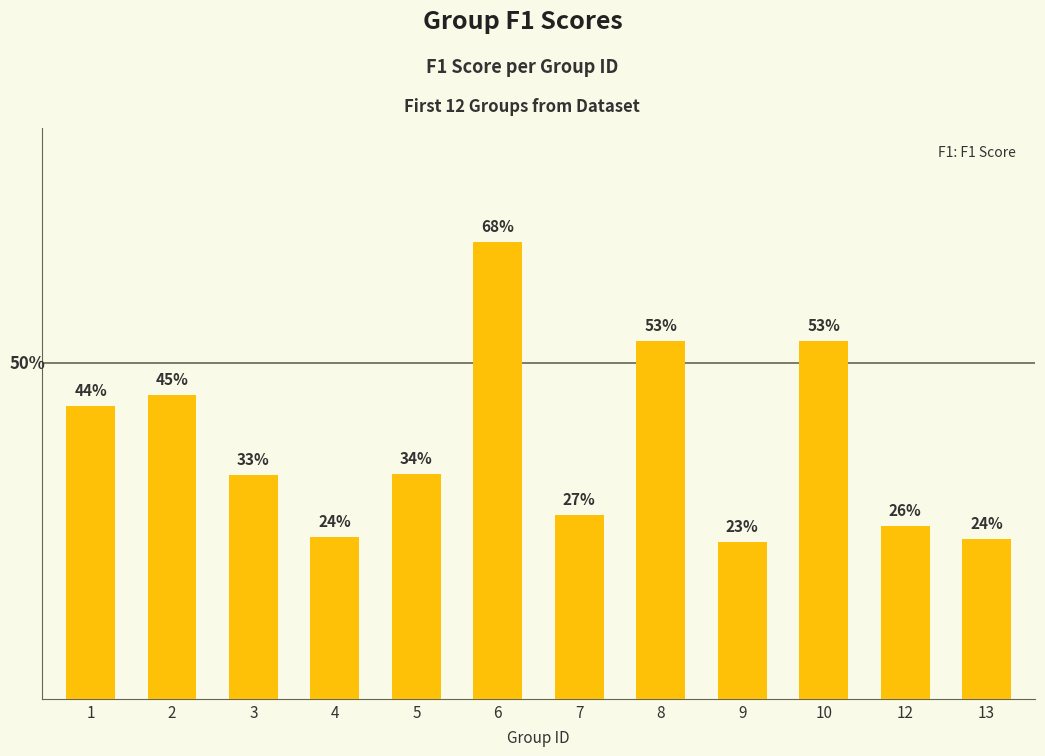

True or false: the data shows 0.5 at 8.

True